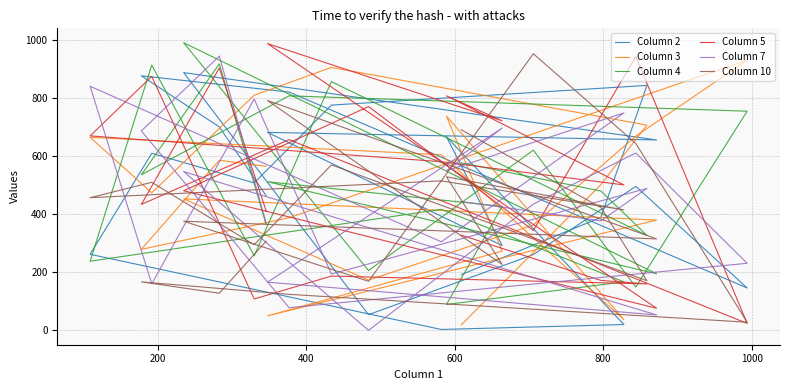

At how many categories does at least one series exceed 929?

6